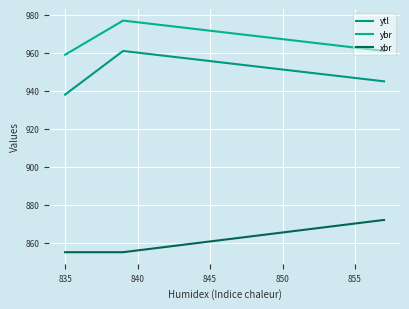

What value does the ytl series have at 835, to the nearest 10?

960